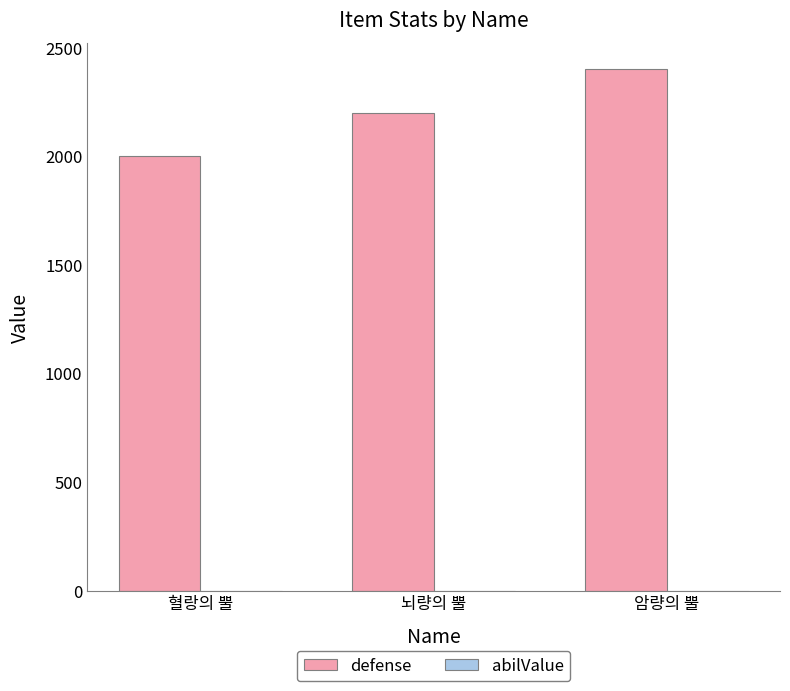

Which series has the largest total across all categories?

defense